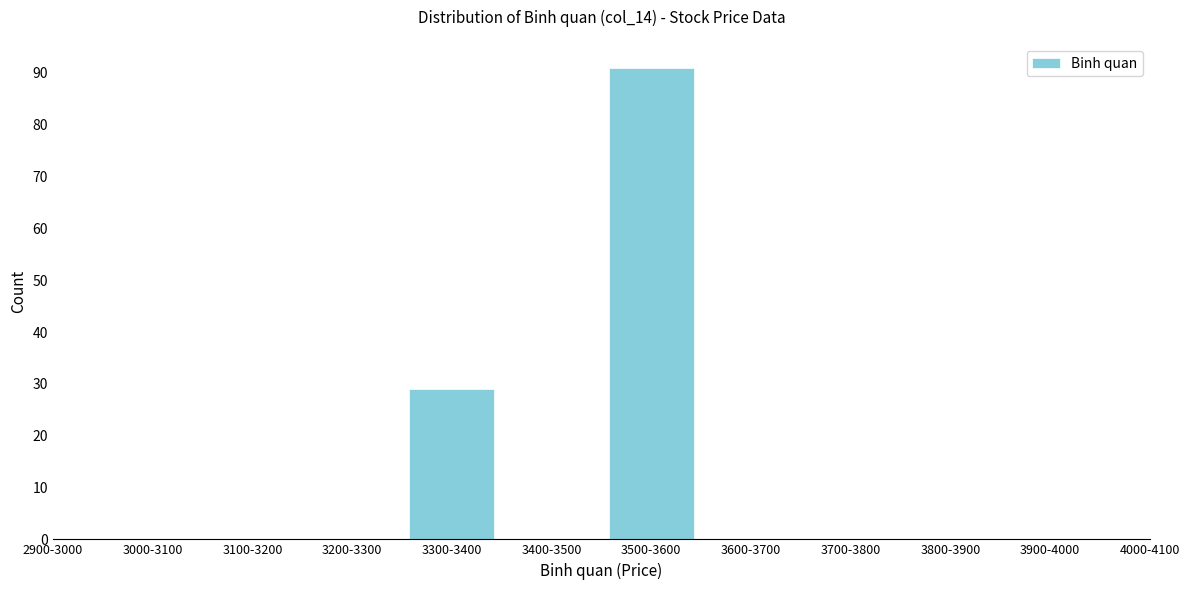

Reading left to right, transcribe all the data shown in this chart.

3300-3400=29	3500-3600=91